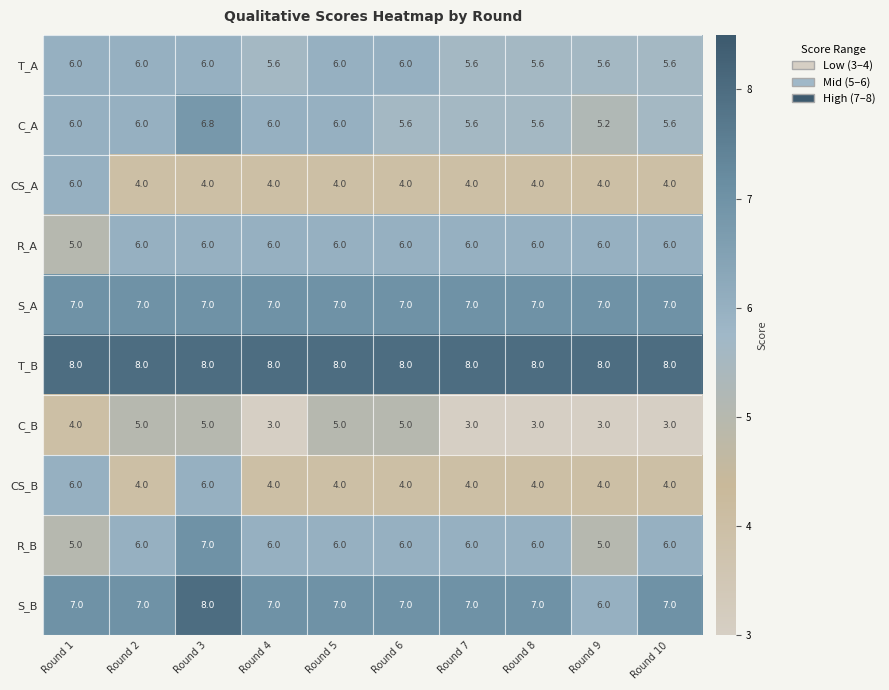

True or false: S_B has a value of 3.0 at Round 2.

False